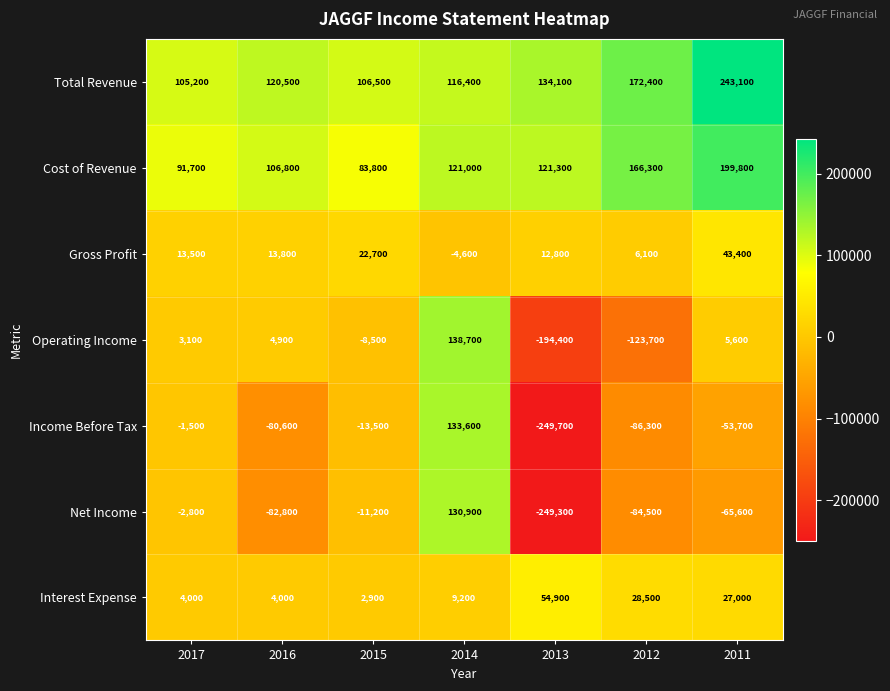

Rank the series by their maximum value, from lowest to highest.

Gross Profit, Interest Expense, Net Income, Income Before Tax, Operating Income, Cost of Revenue, Total Revenue